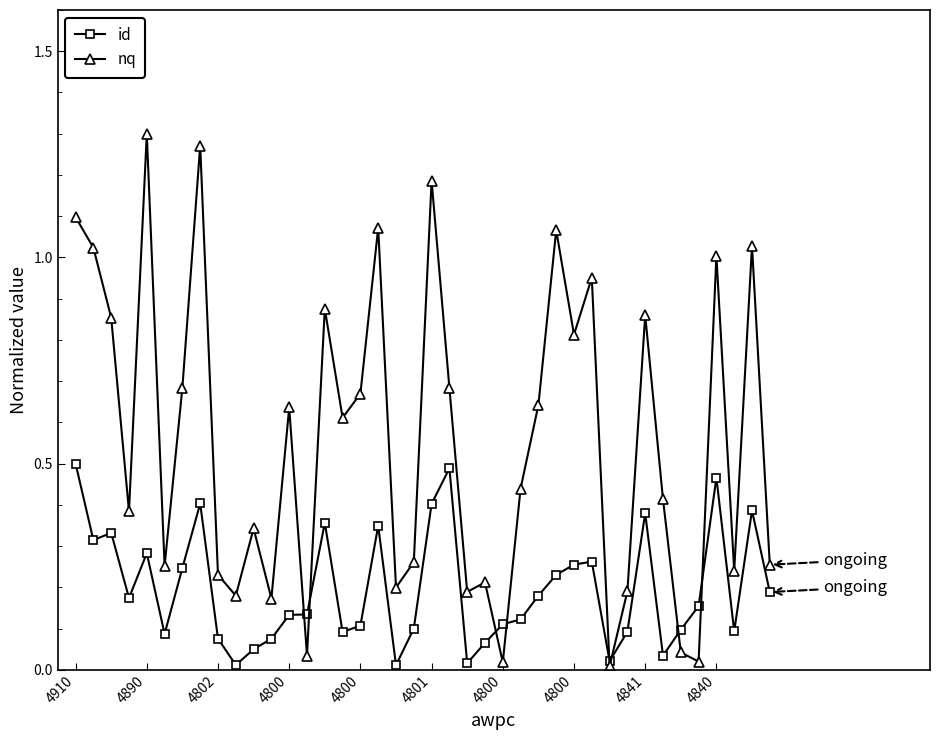

True or false: nq has more than 1 interior local peaks.

True